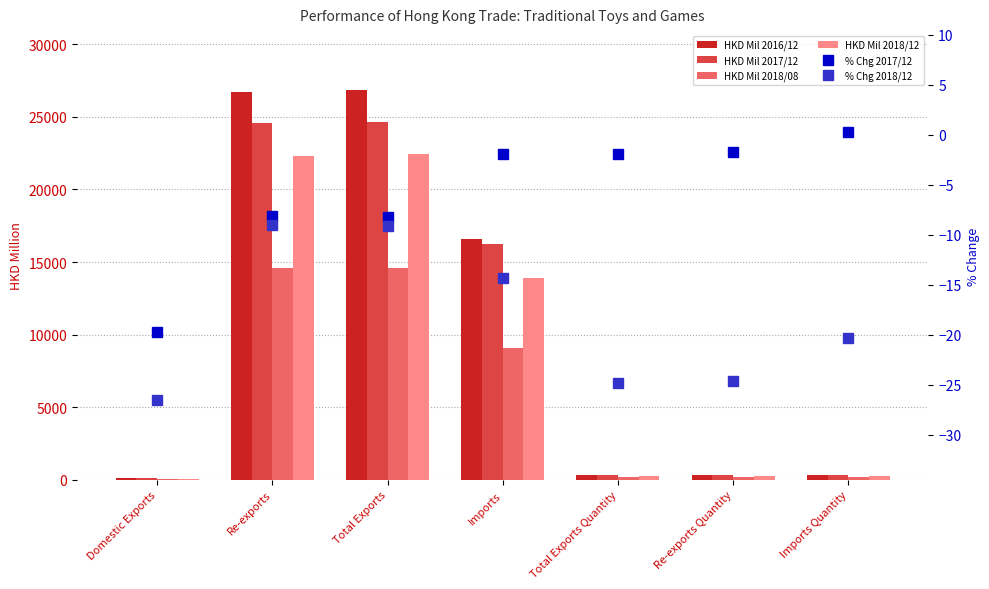

What is the difference between the maximum and second lowest values in the 201712_% CHG series?

8.5